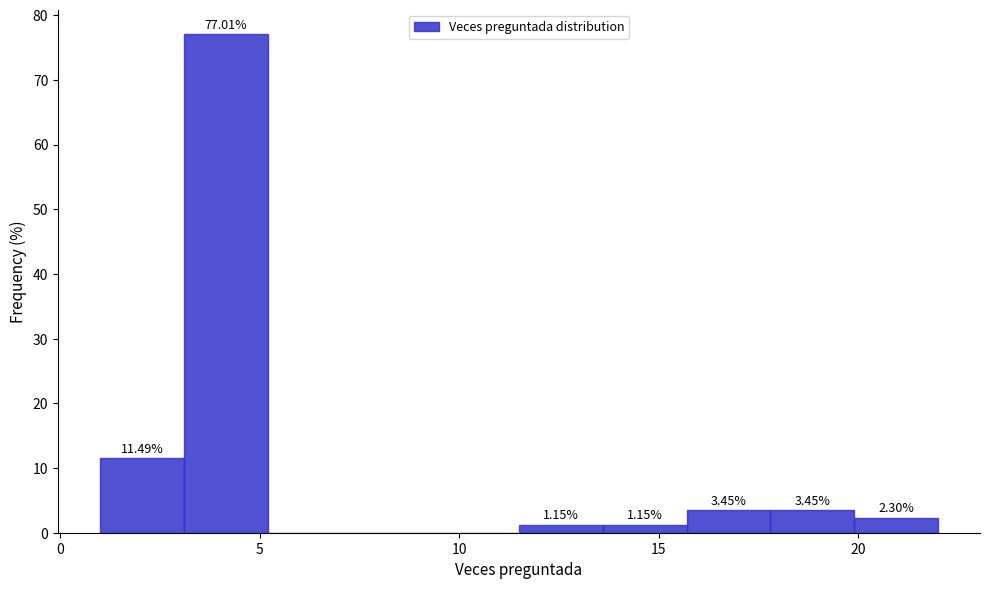

Which range on the x-axis has the tallest bar?

3.1 to 5.2